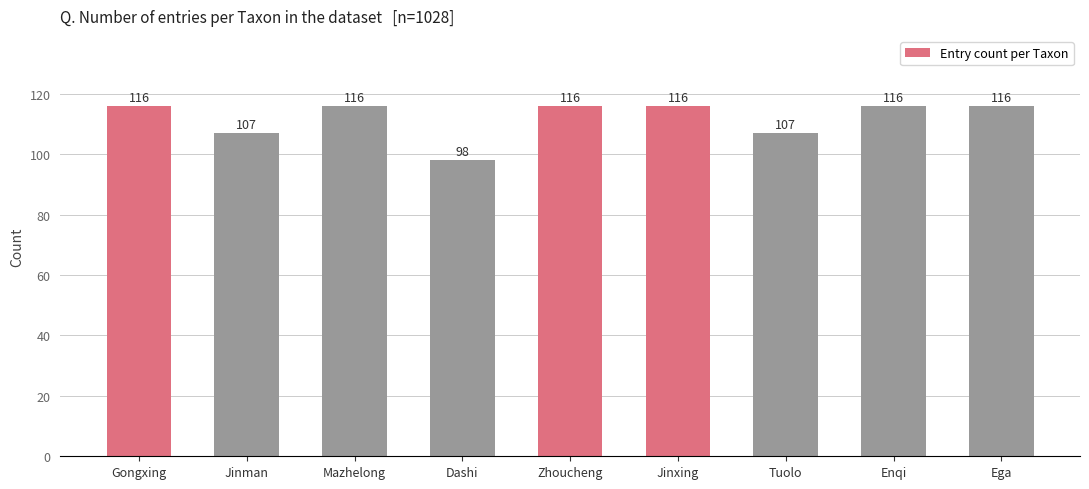

Between Jinxing and Dashi, which is larger?

Jinxing